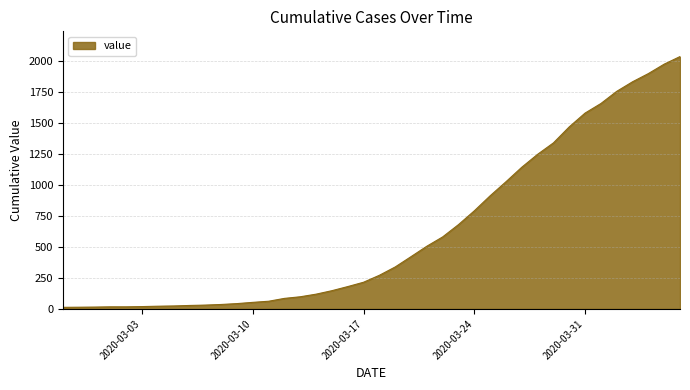

What is the sum of all values?

24656